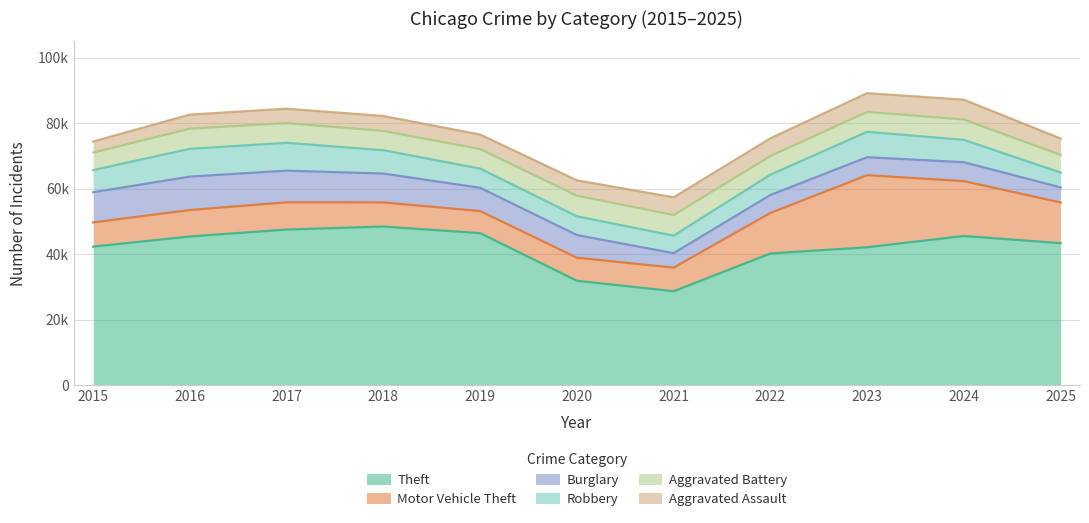

What is the sum of the Aggravated Battery values at 2018 and 2025?

11277